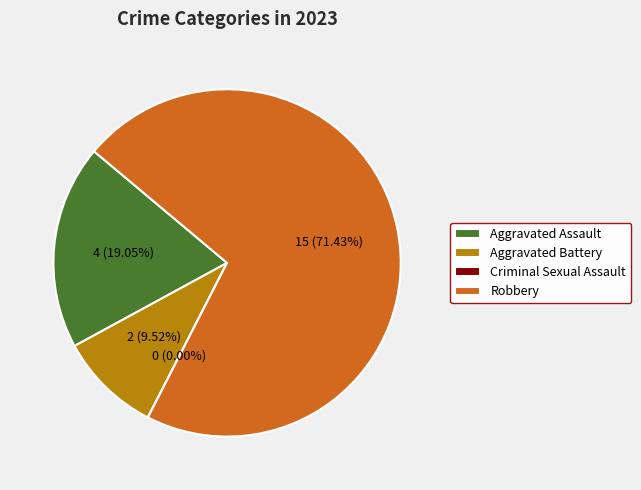

What is the largest slice in the pie chart?

Robbery